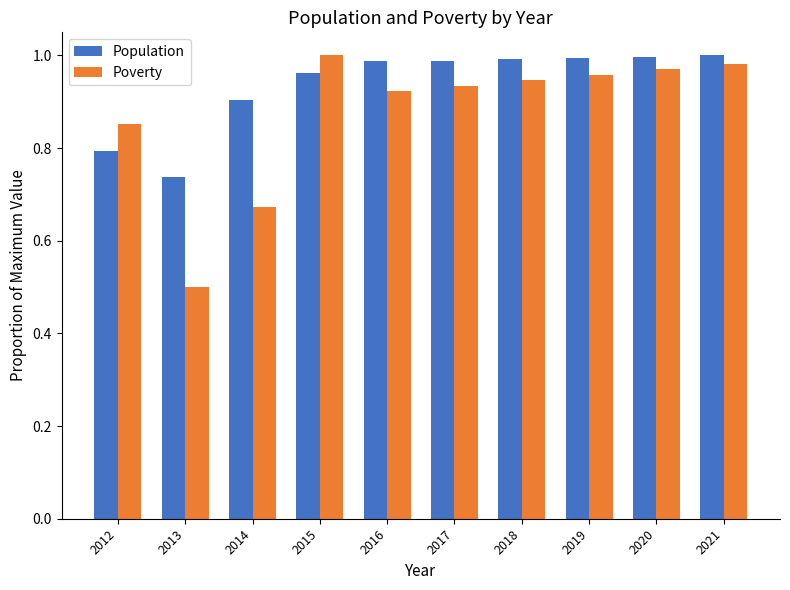

List the series in order of their overall mean, highest first.

Population, Poverty